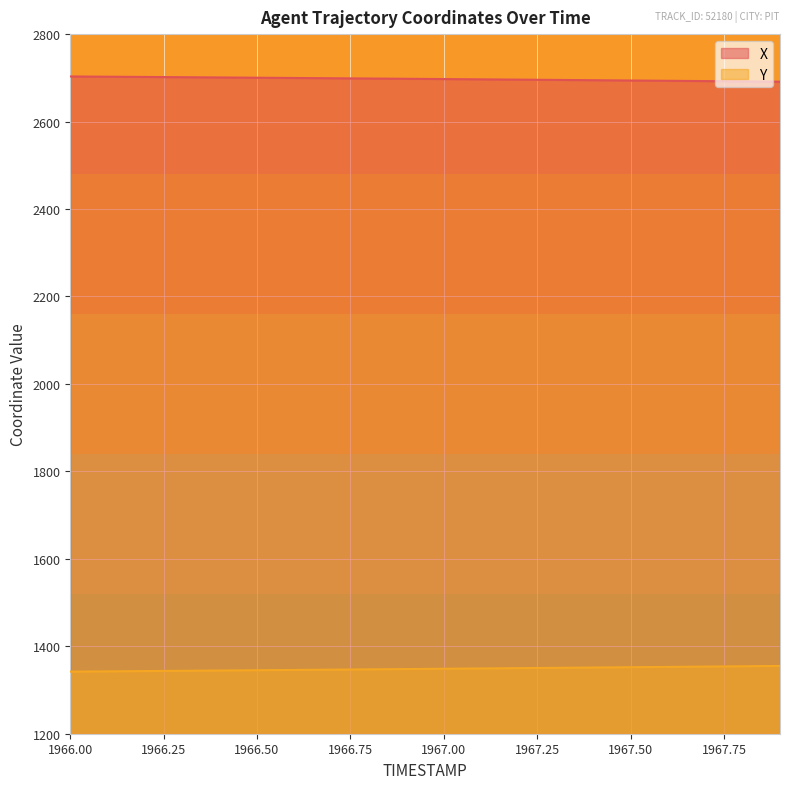

What position from the right is 1967.5?

5